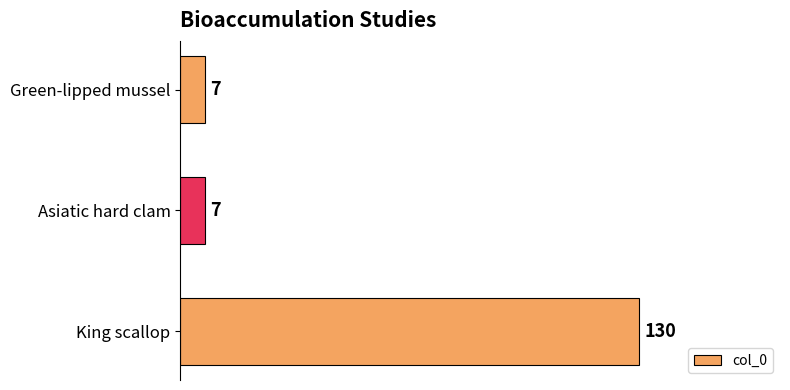

What is the value of the 1st bar from the top?

7